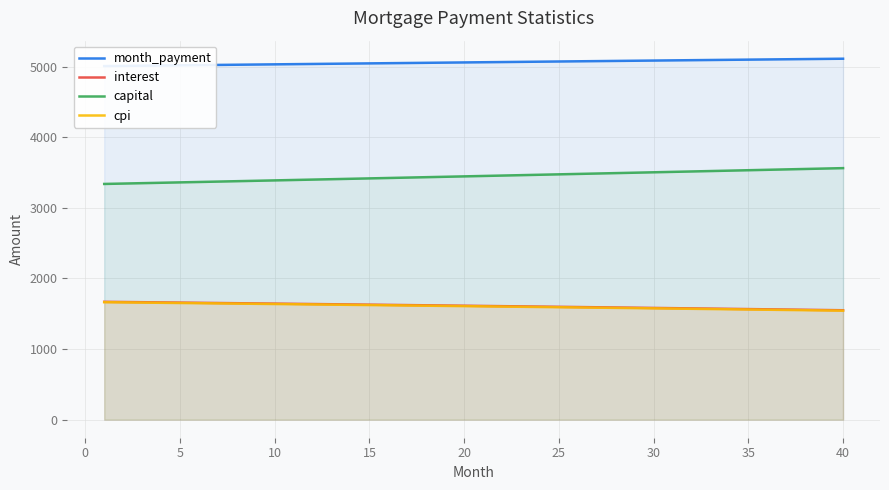

True or false: capital and cpi intersect in this chart.

False